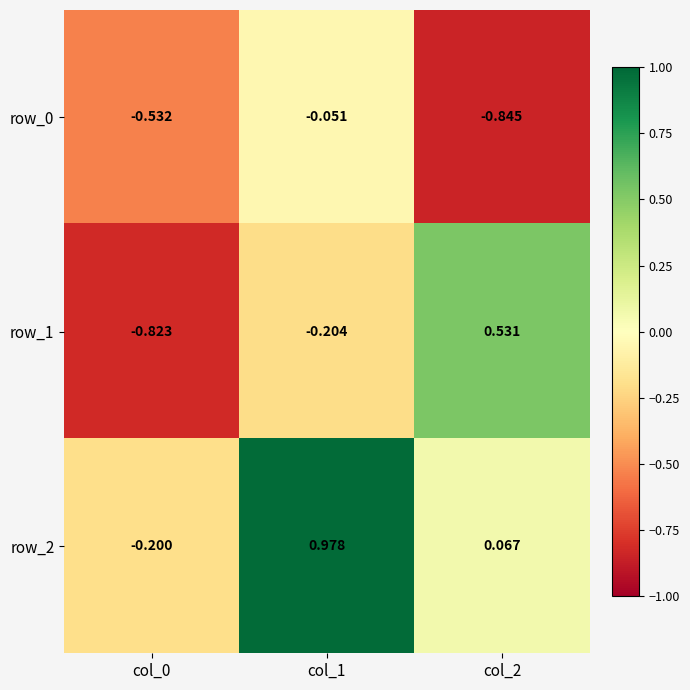

What is the spread (max minus min) of values at col_0?

0.6